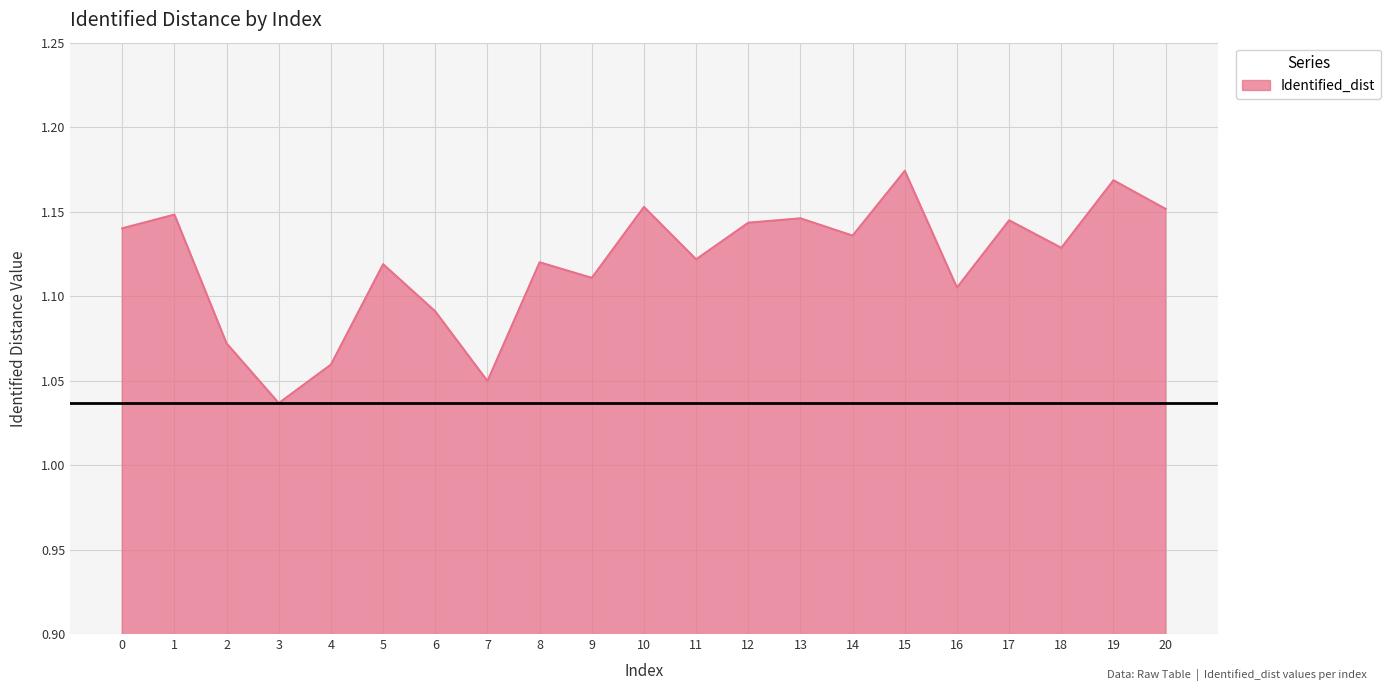

What is the sum of all values?

23.5